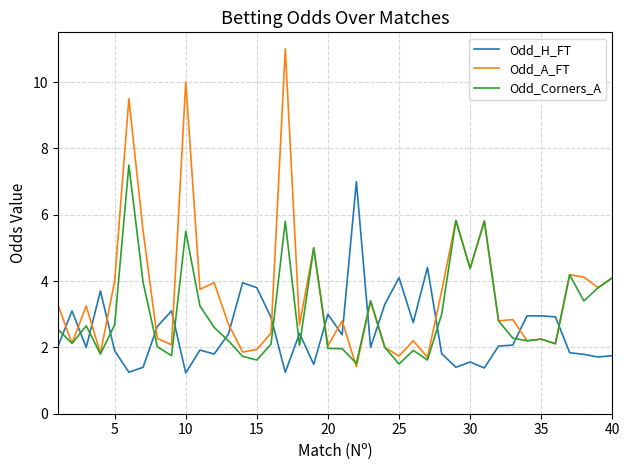

How many distinct data groups are displayed?

3